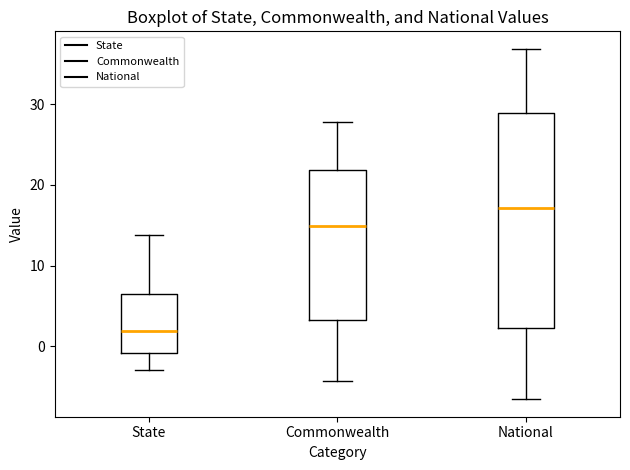

Which box is the tallest, from its lower edge to its upper edge?

National